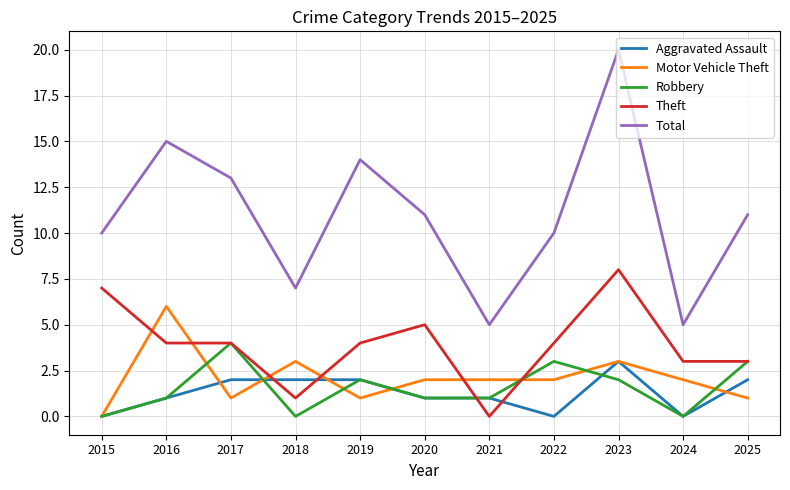

What is the sum of the Theft values at 2025 and 2016?

7